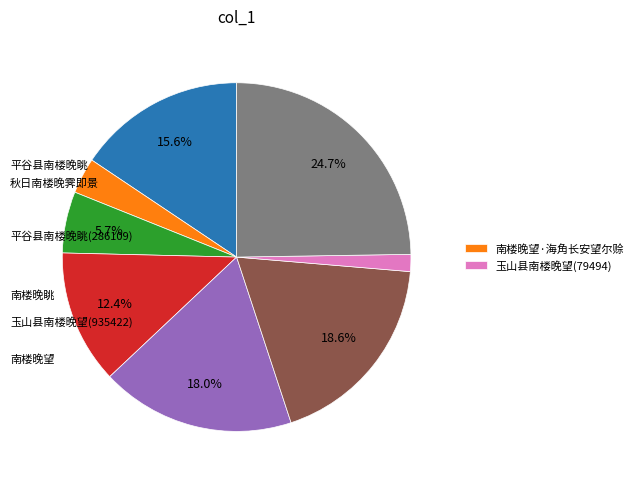

Is there any slice that represents more than half of the pie?

No